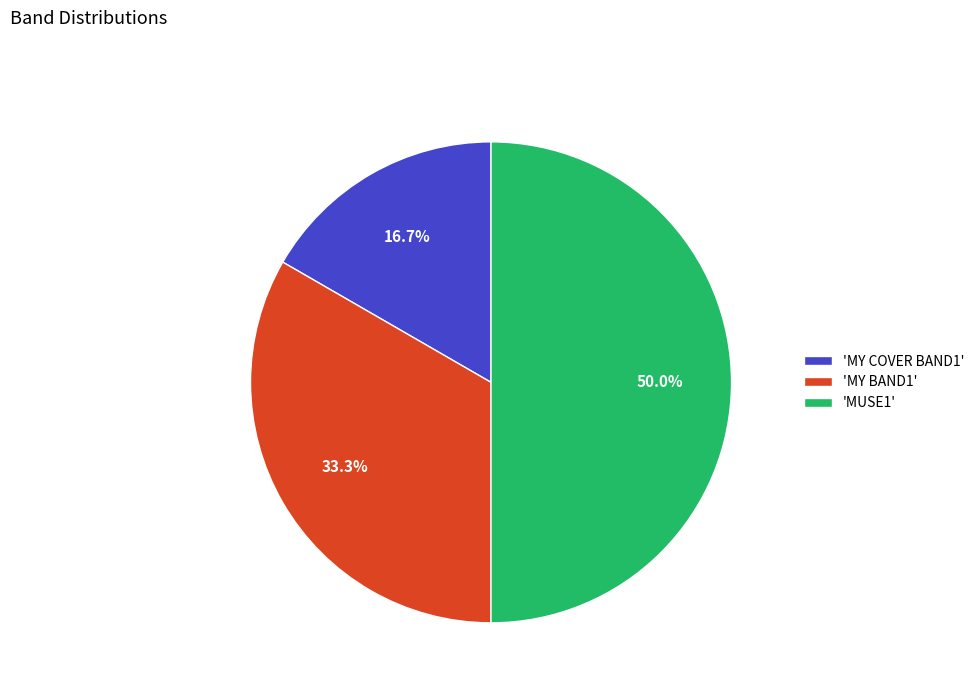

What percentage do 'MUSE1' and 'MY BAND1' together represent?

83.3%